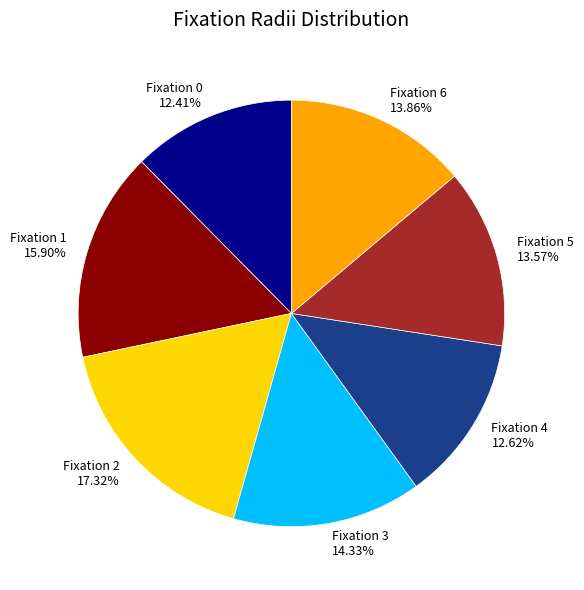

Is Fixation 2 the majority of the pie?

No